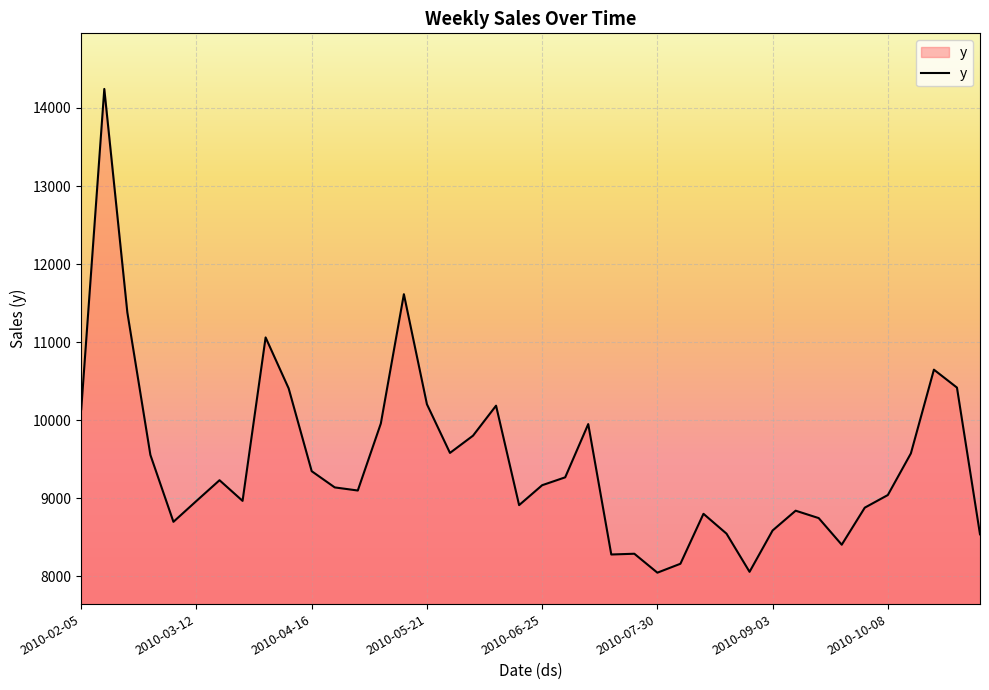

What is the minimum value shown in the chart?

8047.5